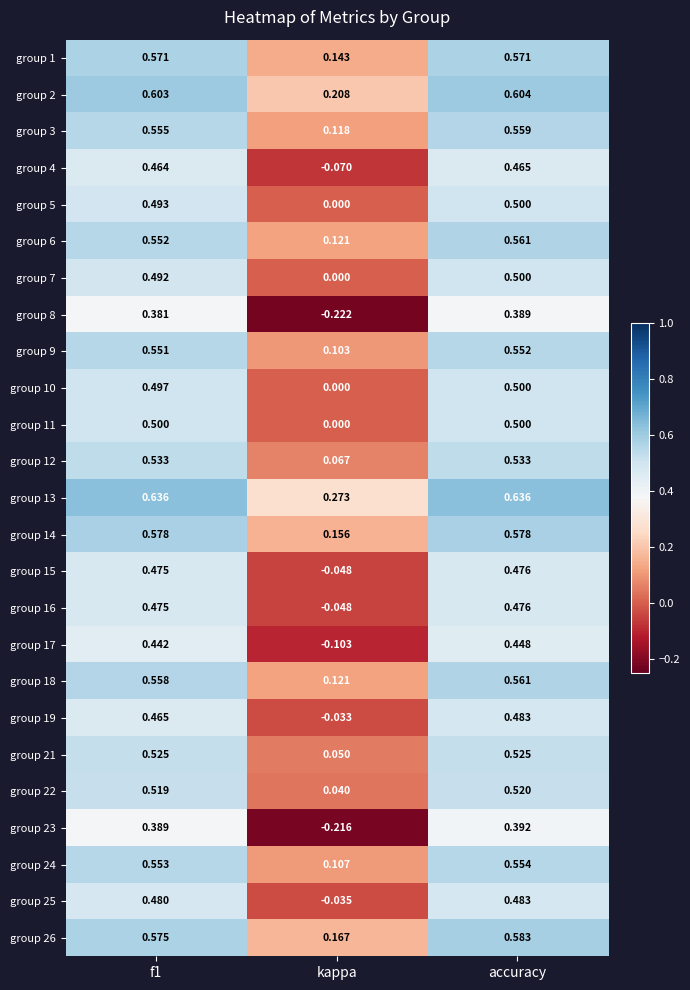

At which label does group 7 reach its peak?

accuracy